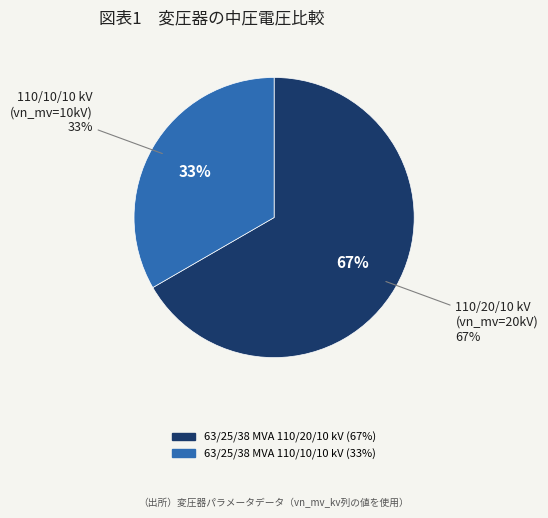

Is it true that 63/25/38 MVA 110/10/10 kV is 22% of the pie?

False